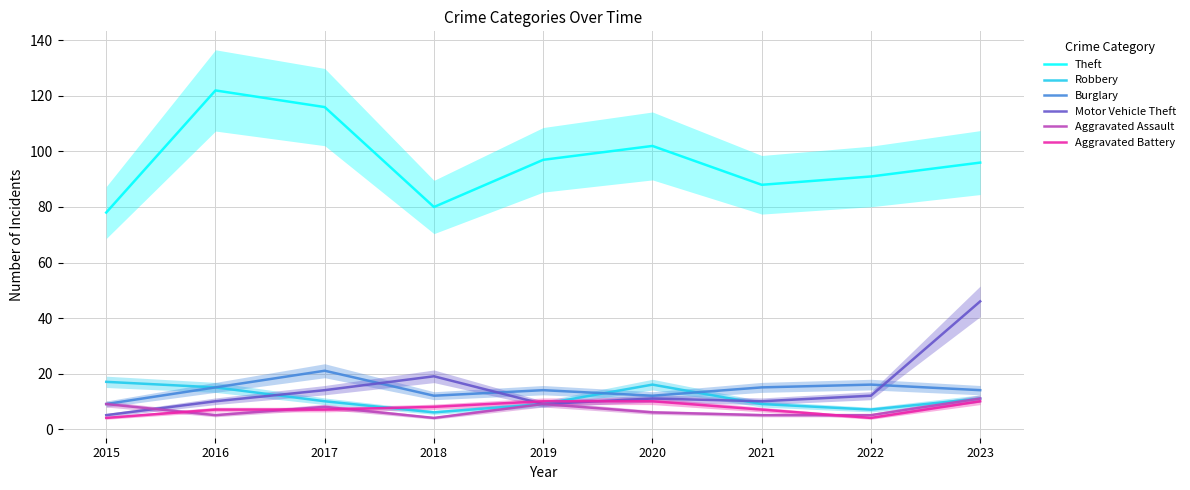

True or false: Motor Vehicle Theft has more than 2 interior local peaks.

False